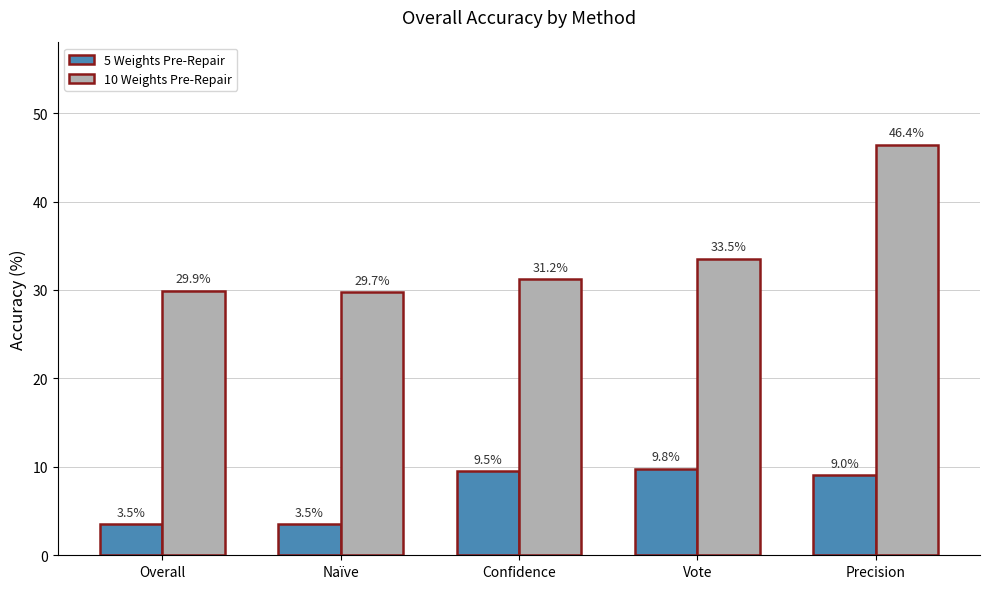

List the series in order of their overall mean, highest first.

10 Weights Pre-Repair, 5 Weights Pre-Repair